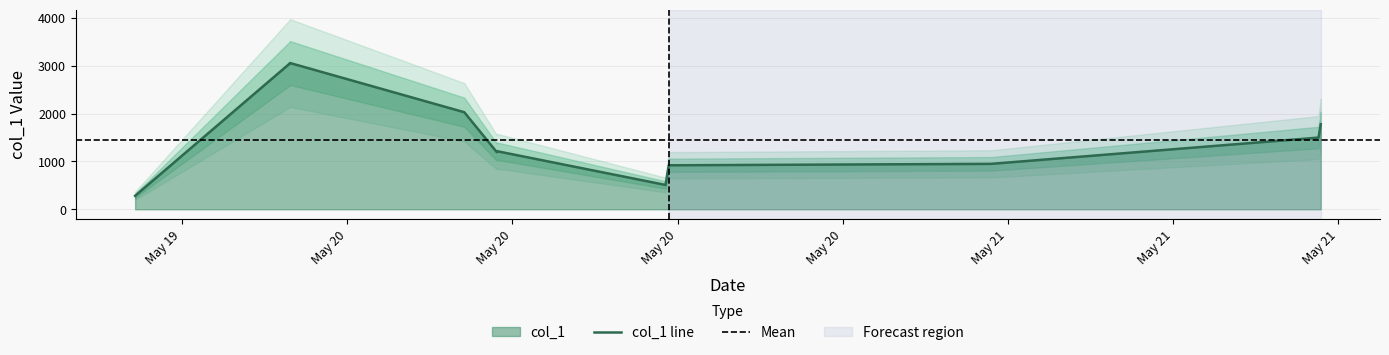

What is the maximum value for col_1 line?

3058.8